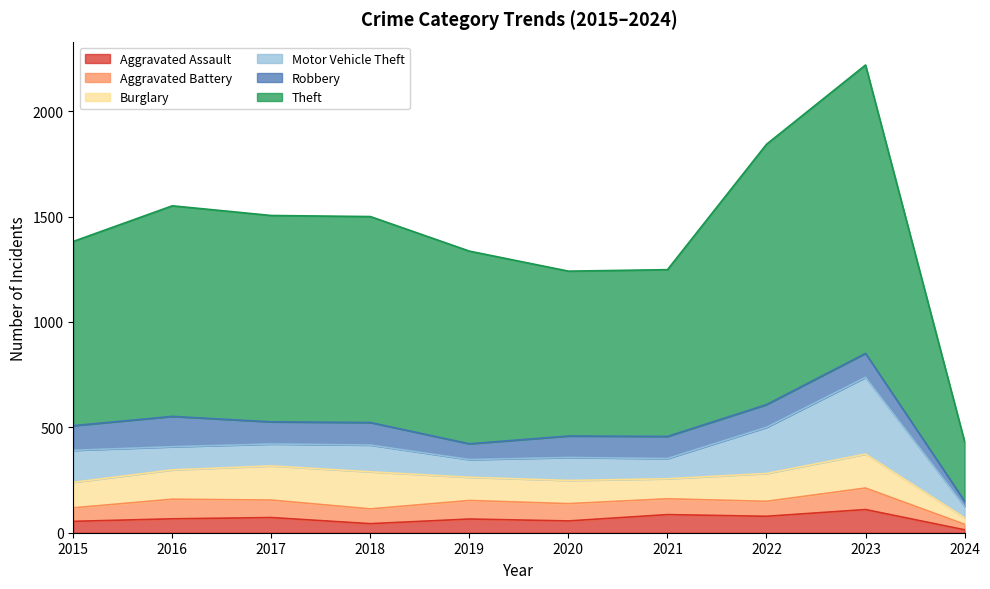

What is the value of the Aggravated Assault point at the 2nd from the left?

66